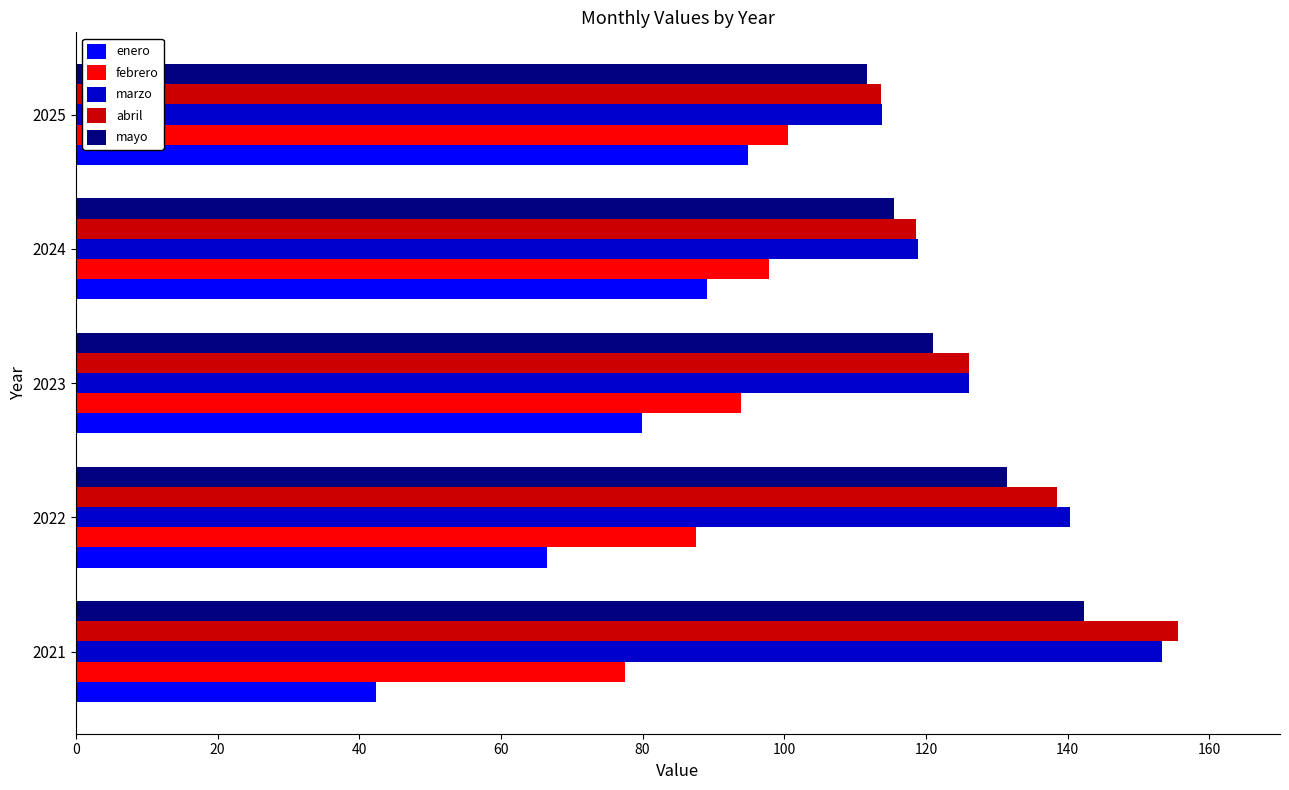

What is the difference between the second highest and second lowest values in the febrero series?

10.3